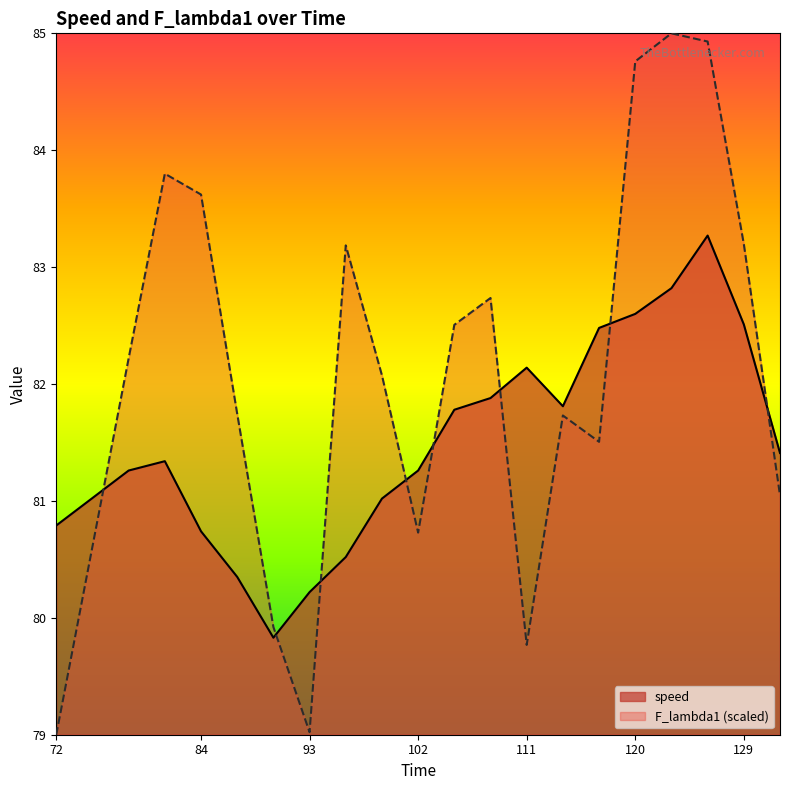

Which series changed the most between 72 and 129?

F_lambda1 (scaled)